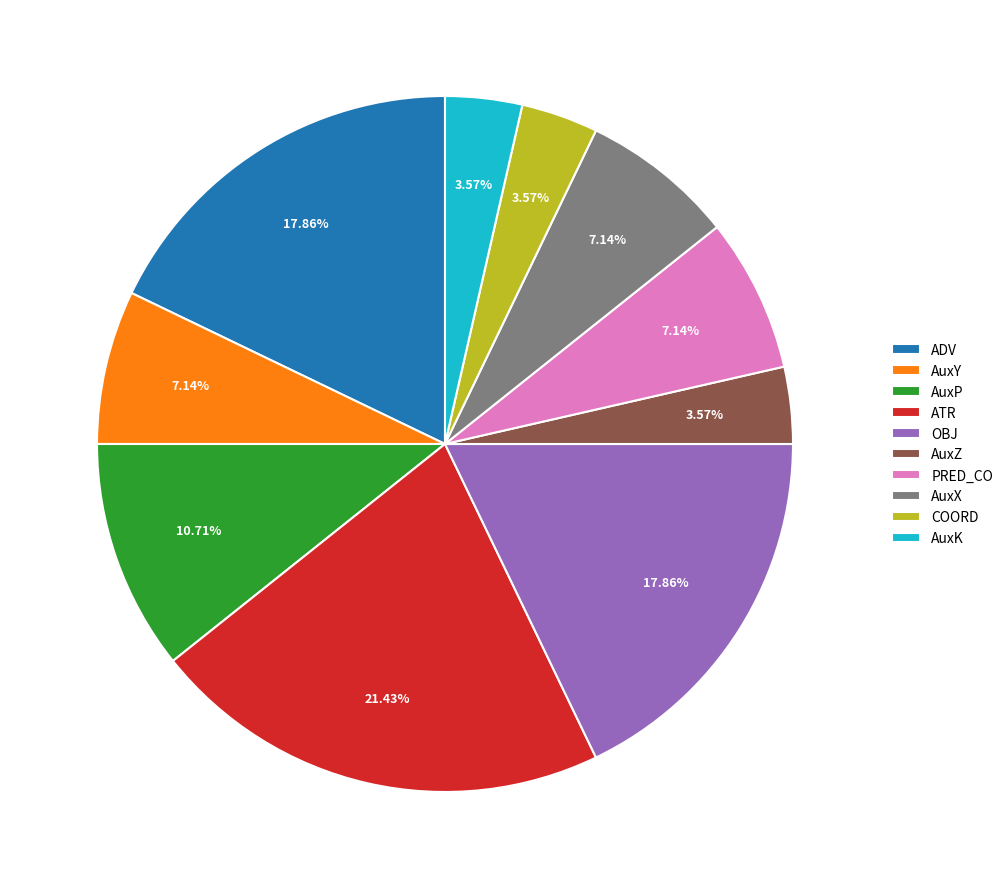

What is the ratio of the value at PRED_CO to the value at AuxP?

0.7